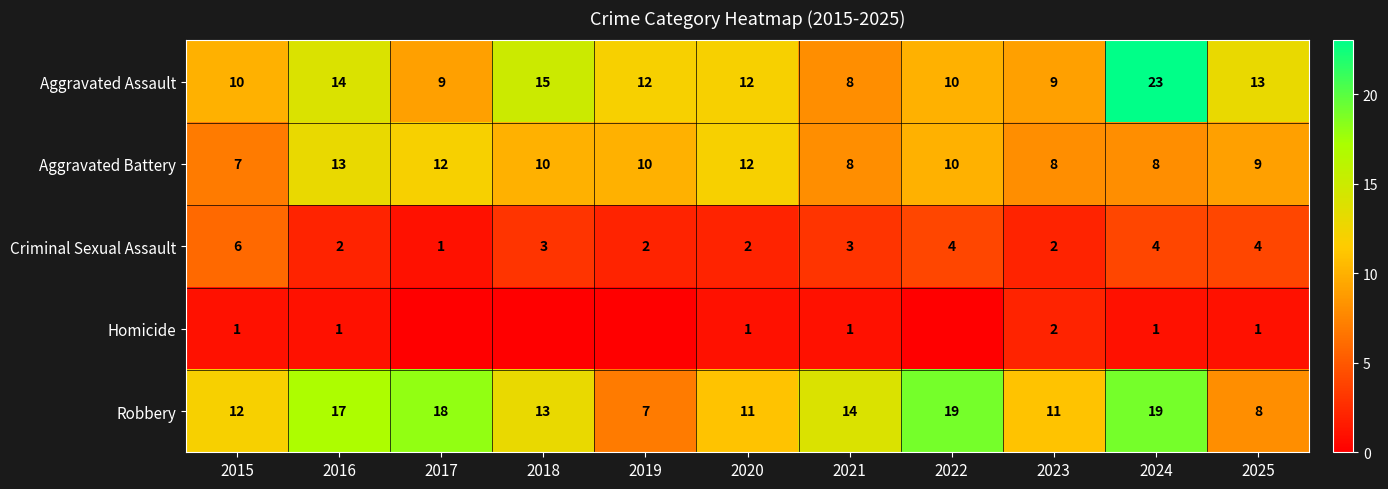

Is the value of Aggravated Battery at 2016 greater than the value of Aggravated Assault at 2017?

Yes